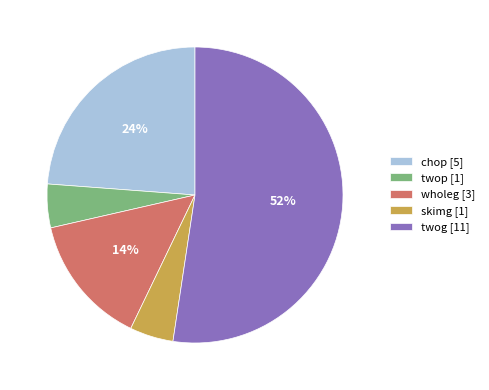

Is the sum of twog and wholeg greater than half?

Yes